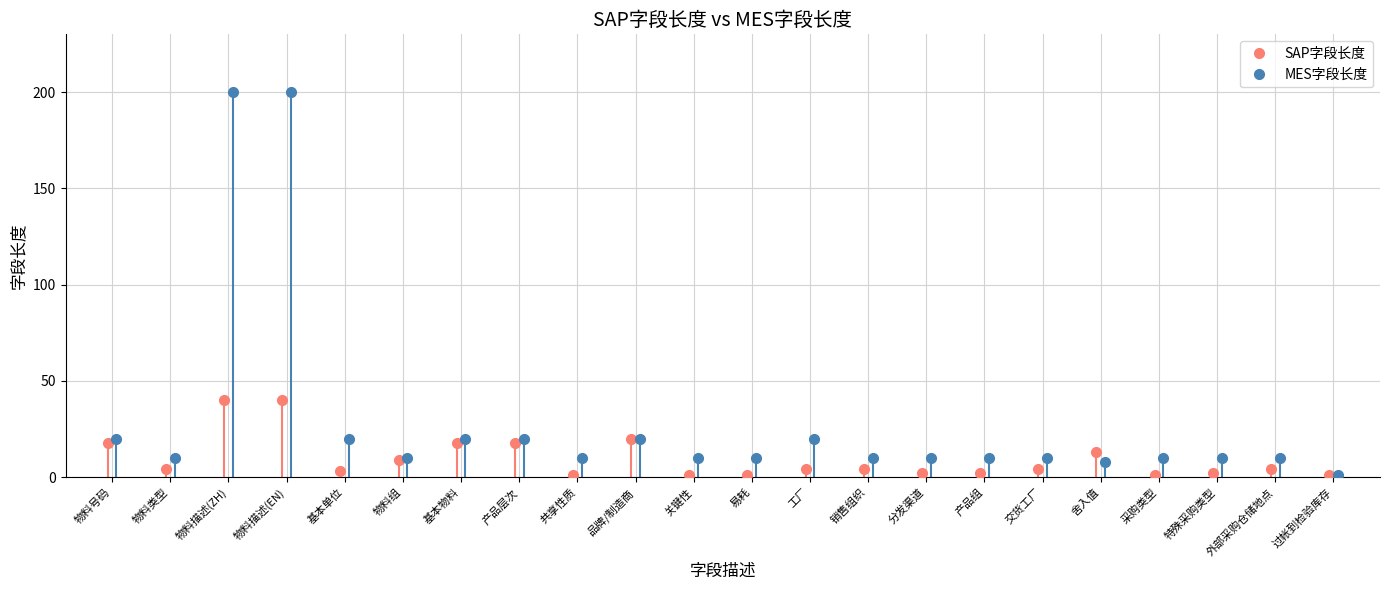

At how many categories does at least one series exceed 15?

8